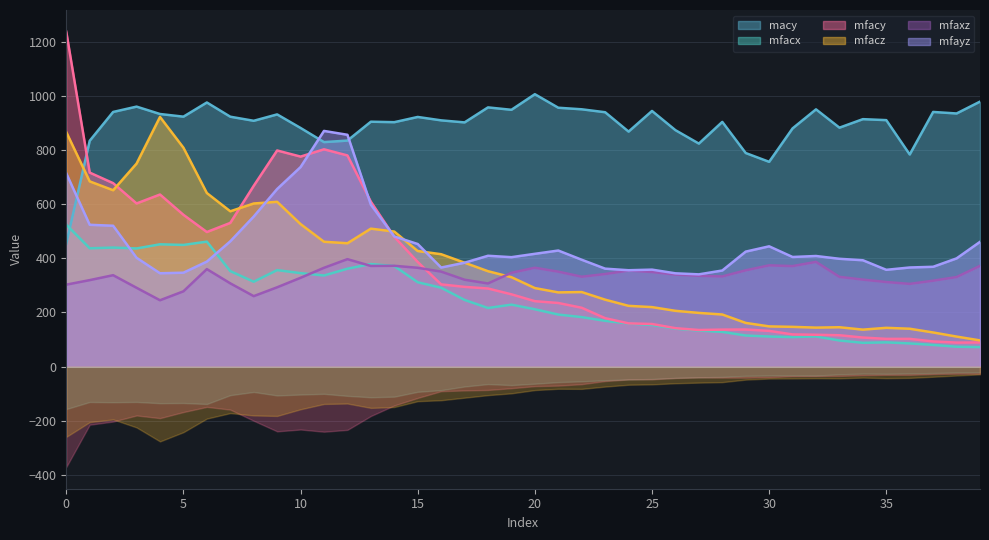

After their last crossing, which series has the higher values: mfaxz or mfacy?

mfaxz